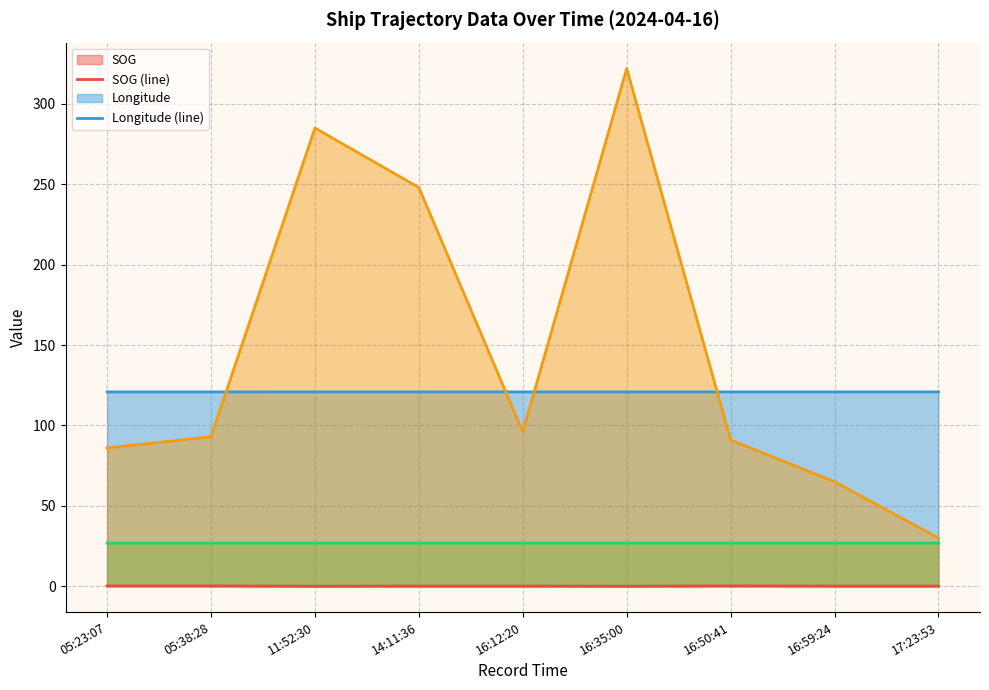

Rank the series by their maximum value, from highest to lowest.

COG (line), Longitude (line), Latitude (line), SOG (line)